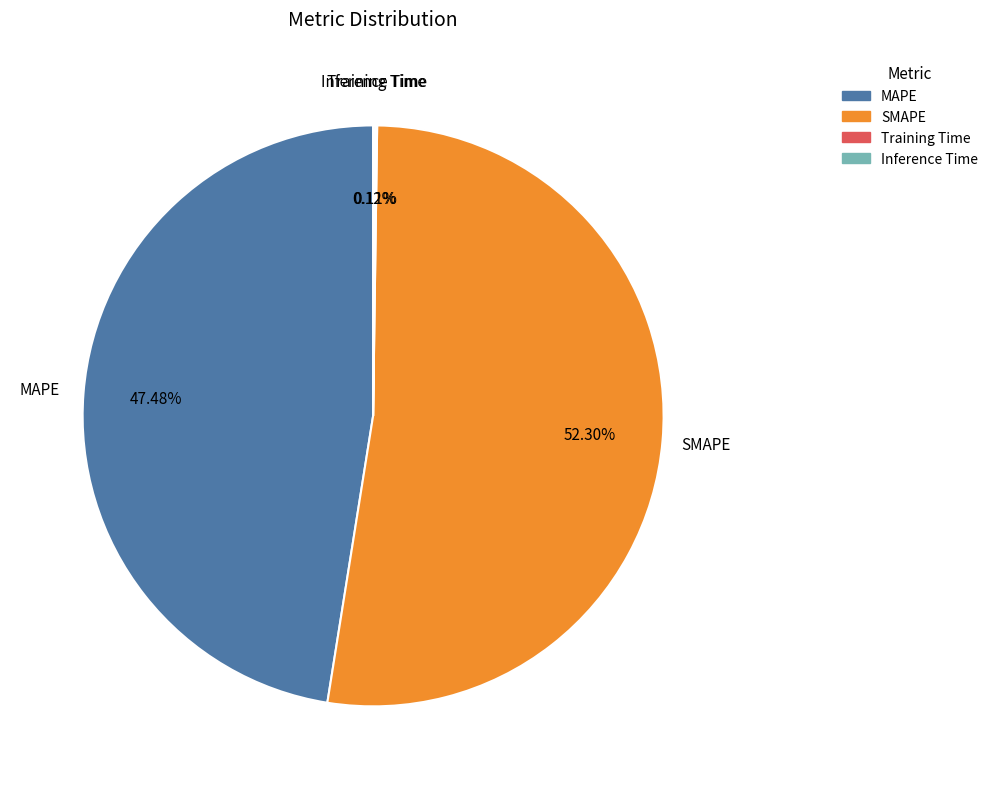

Is there a majority slice in this chart?

Yes